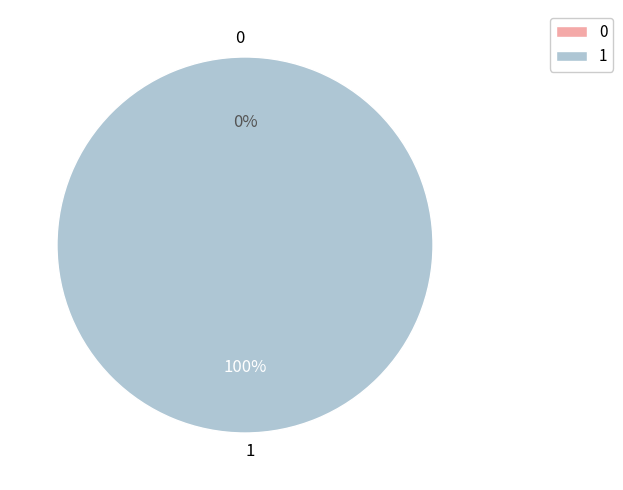

To the nearest percent, what is the difference between the 1 and 0 slice percentages?

100%